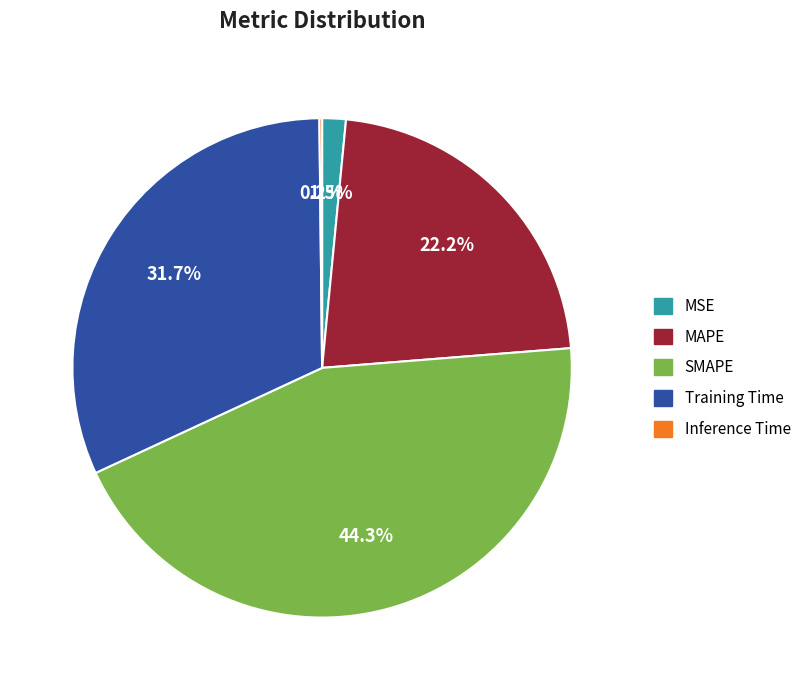

Which category has the biggest portion of the pie?

SMAPE